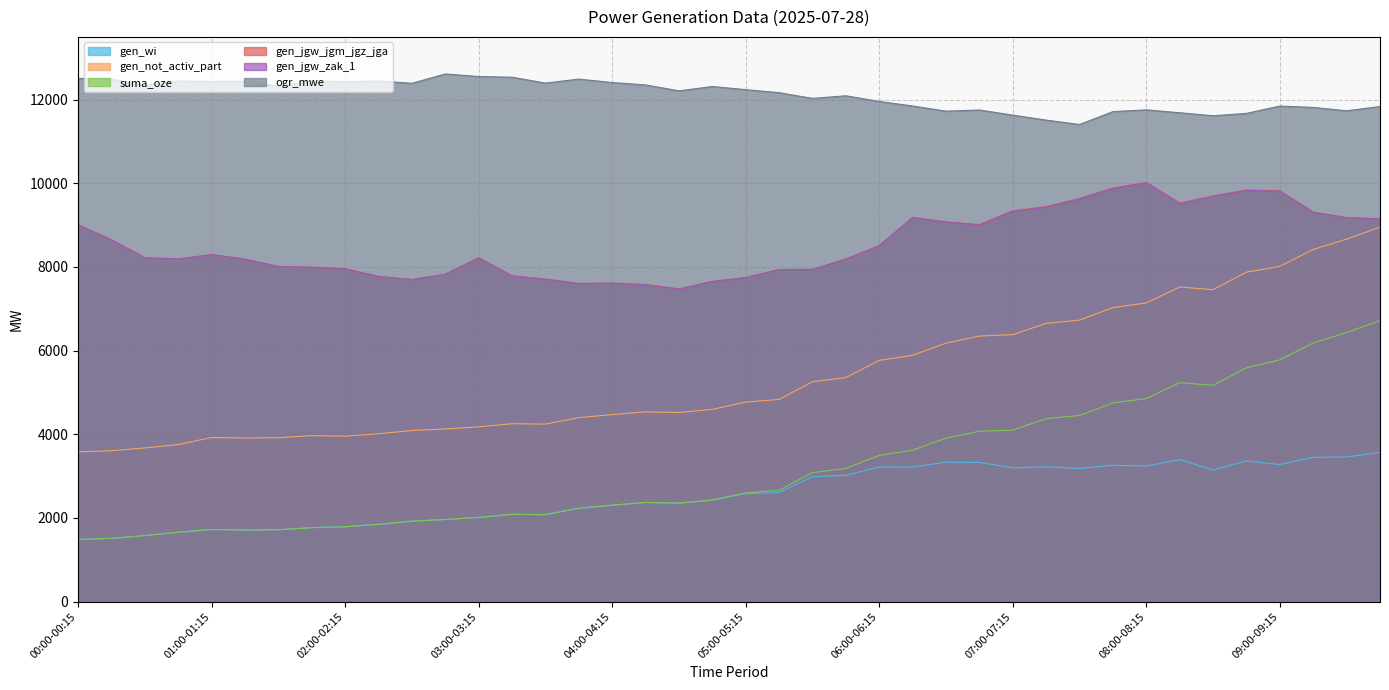

Does the chart display data point markers on the line(s)?

No